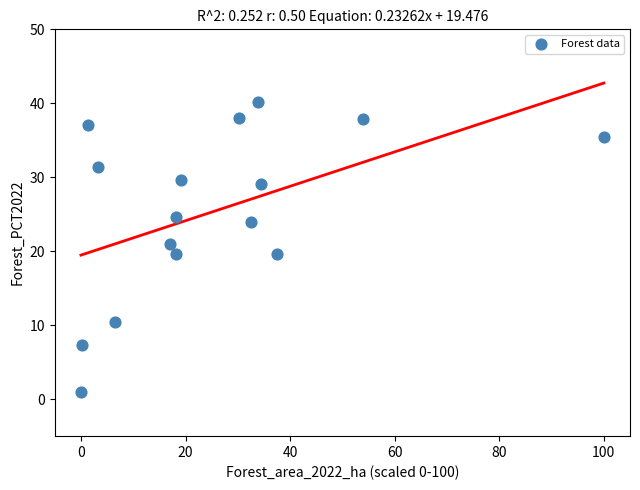

What is the range of X values (max minus min)?

100.0